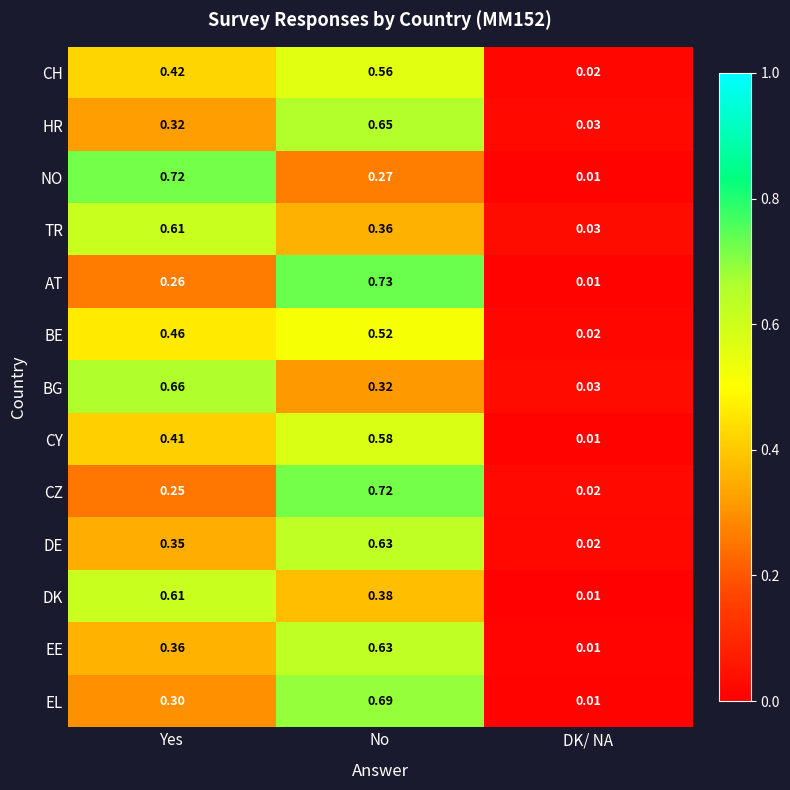

Which series has the largest range (max minus min)?

AT